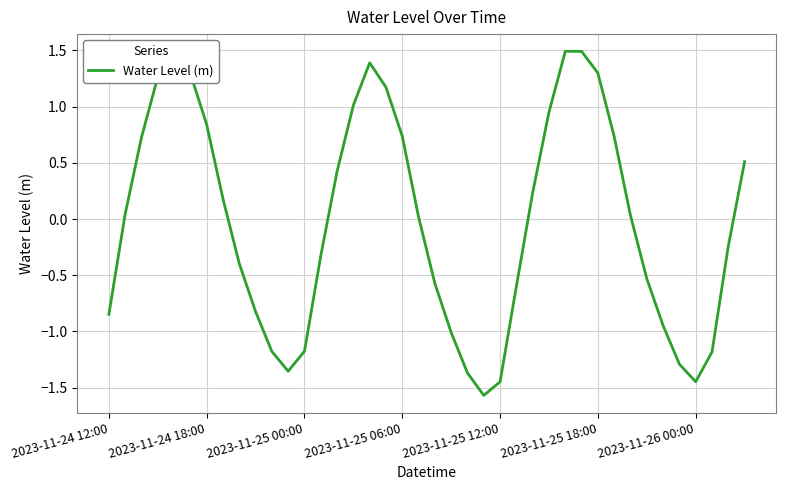

What is the difference between the maximum and second lowest values?

2.9